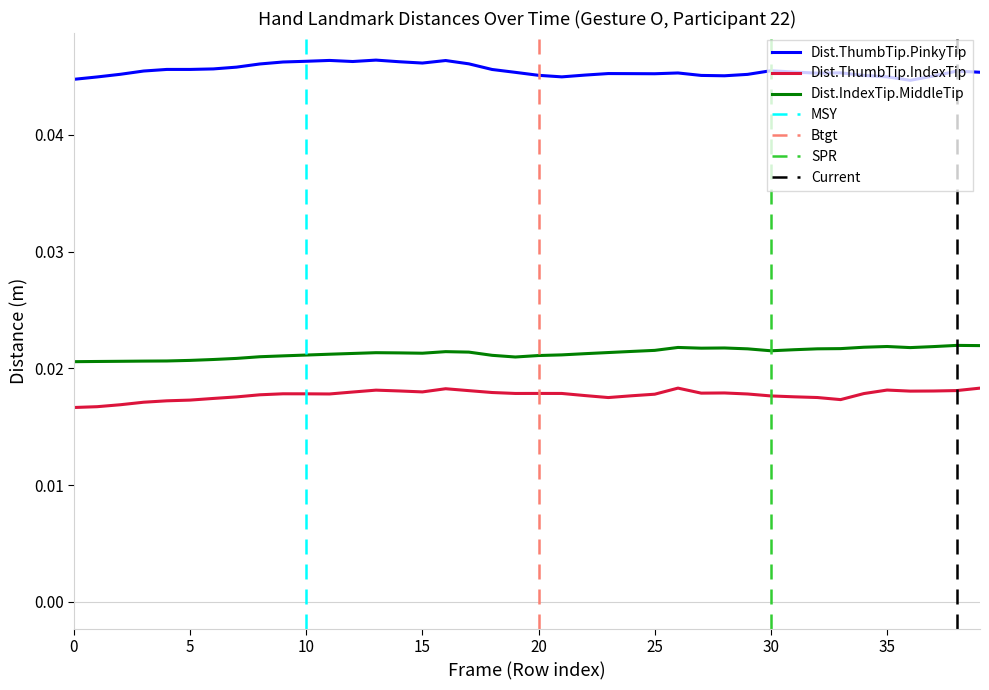

Is it true that Dist.ThumbTip.PinkyTip equals 0.0 at 25?

False